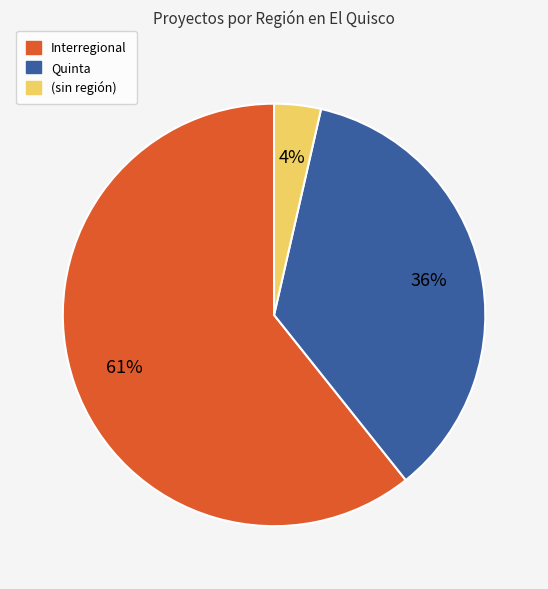

True or false: Interregional accounts for 49% of the total.

False